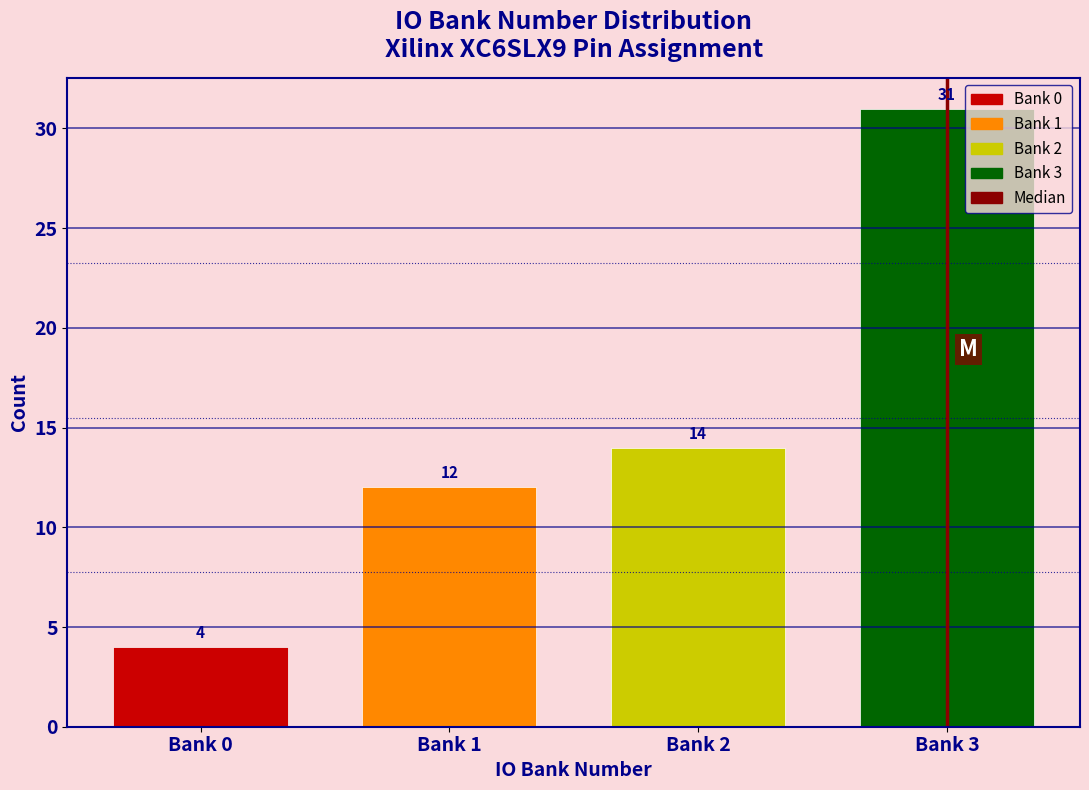

Reading right to left, list all the values displayed in this chart.

Bank 3=31	Bank 2=14	Bank 1=12	Bank 0=4